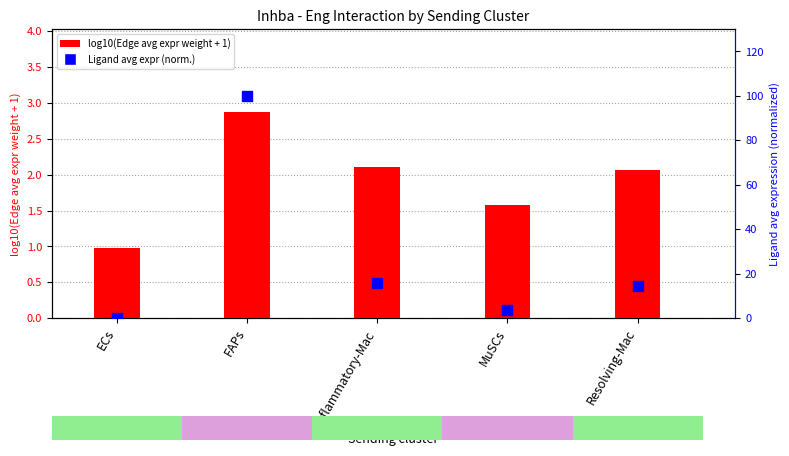

Which series contains the lowest Y value?

Ligand avg expr (normalized 0-100)